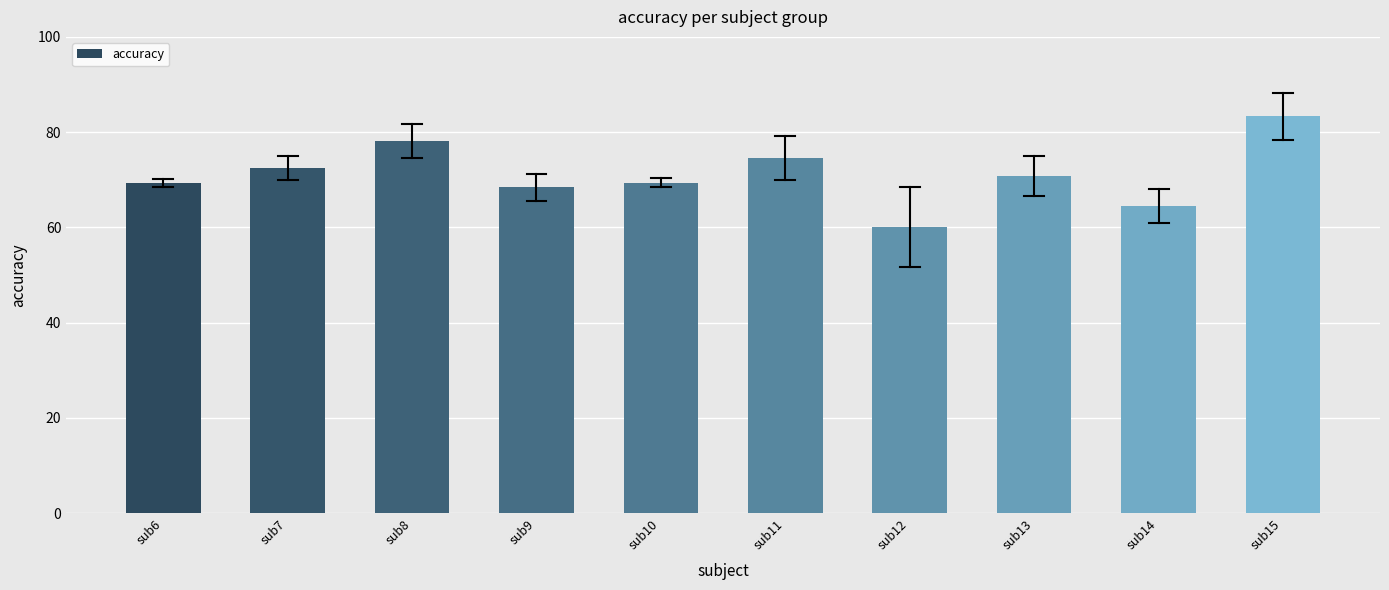

Reading left to right, transcribe all the data shown in this chart.

69.3	72.5	78.1	68.4	69.3	74.6	60.1	70.8	64.5	83.3